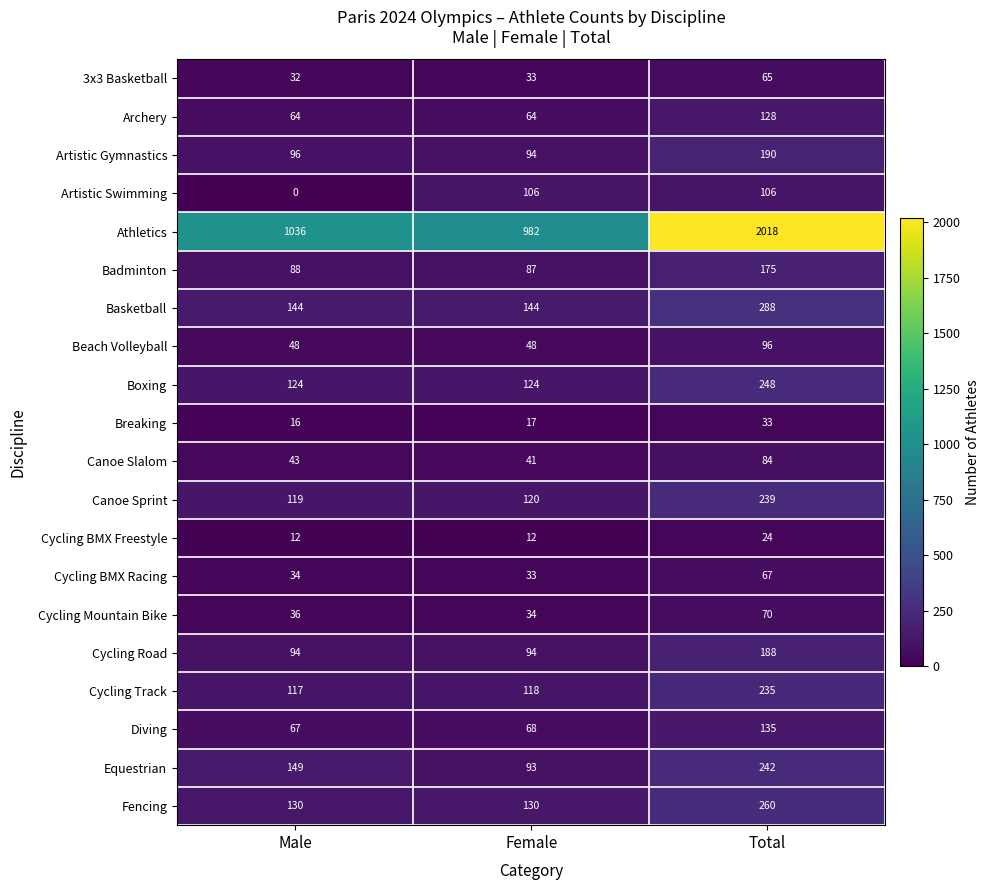

At how many categories does at least one series exceed 150?

3